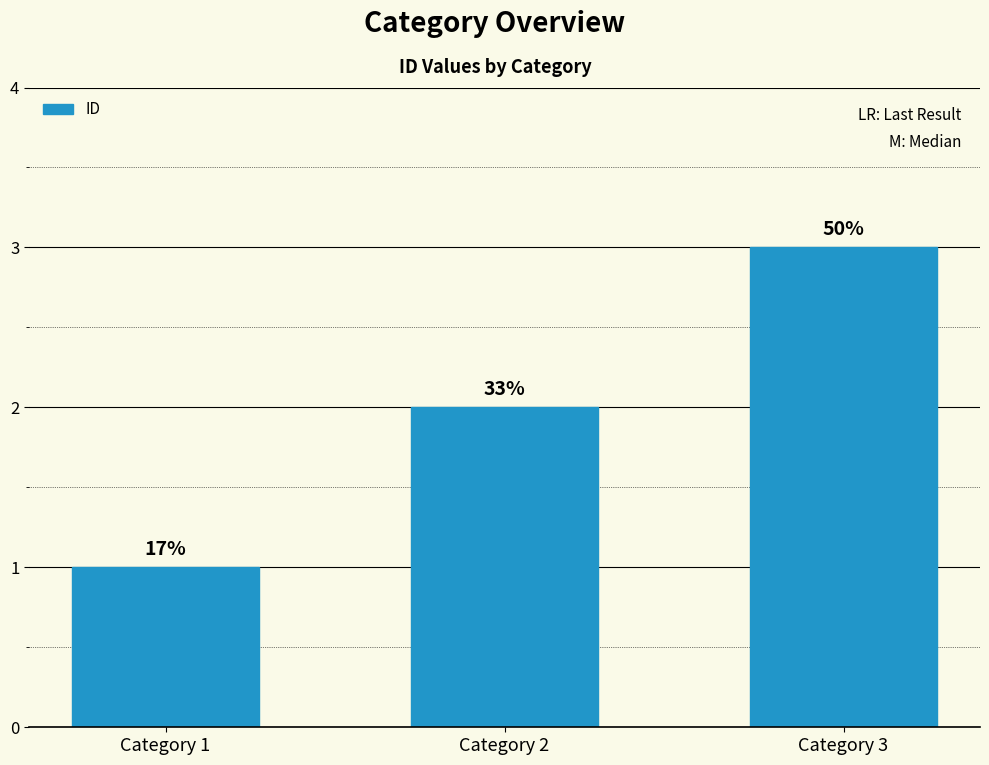

What is the difference between the maximum and minimum values?

2